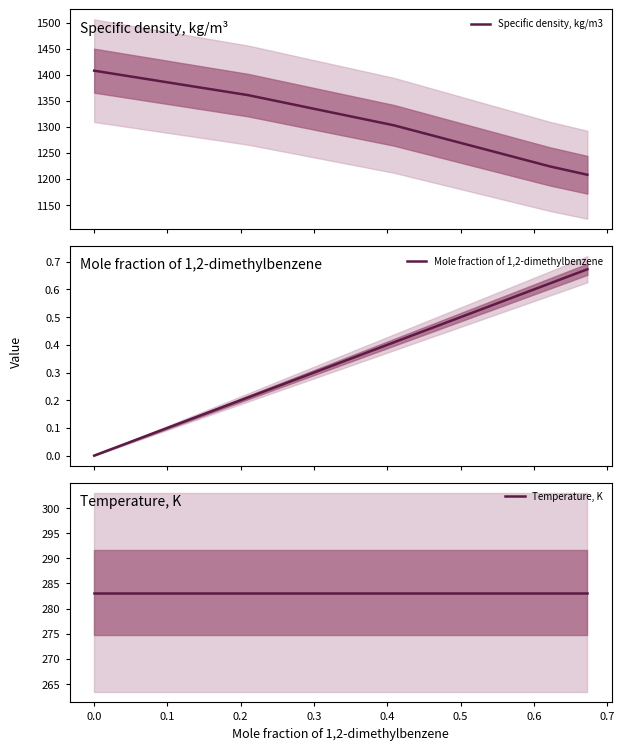

How many Mole fraction of 1,2-dimethylbenzene values are between 0 and 1?

5